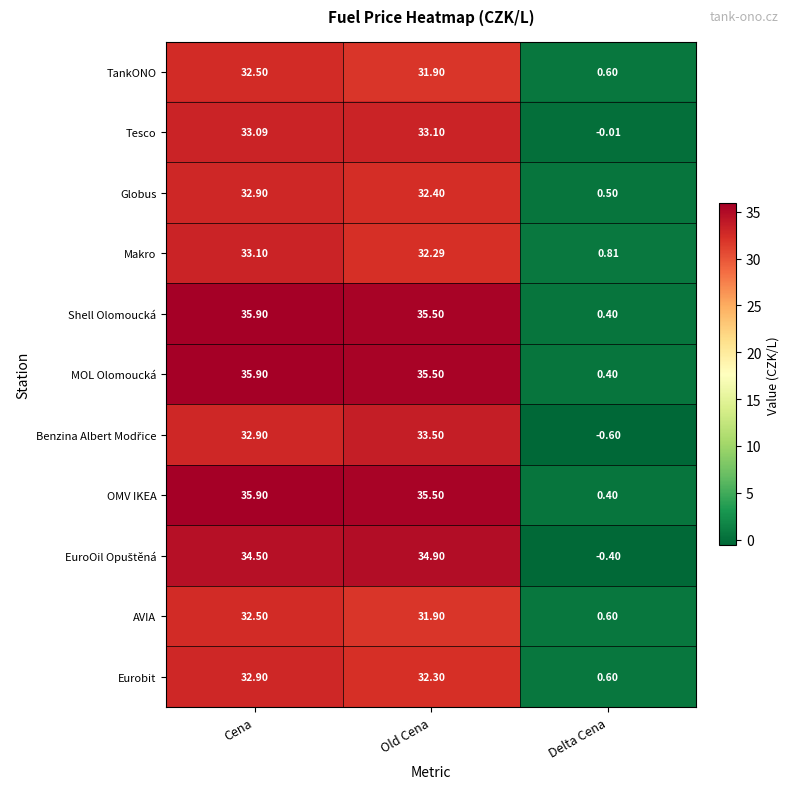

Where does the Eurobit series first go above 32?

Cena